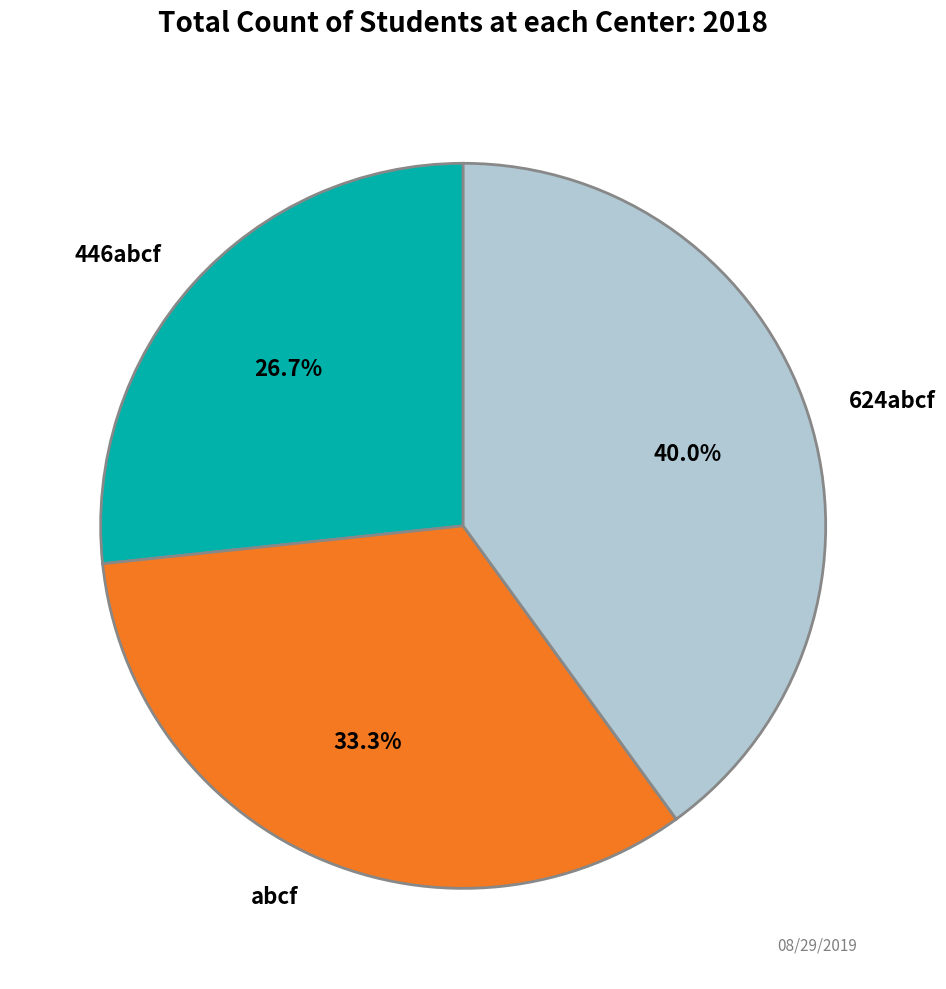

Does 624abcf represent more than half of the total?

No